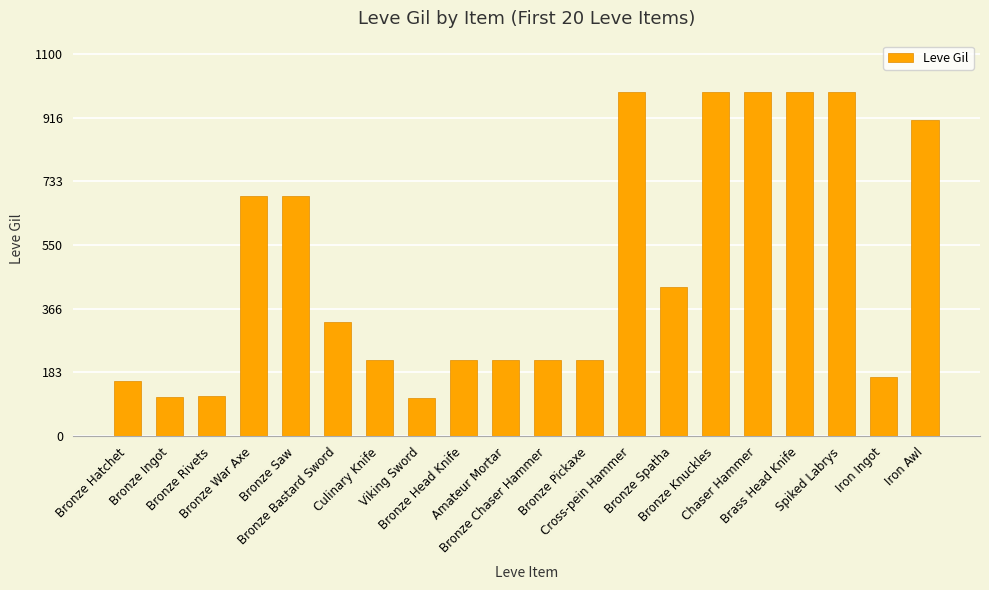

What is the minimum value shown in the chart?

110